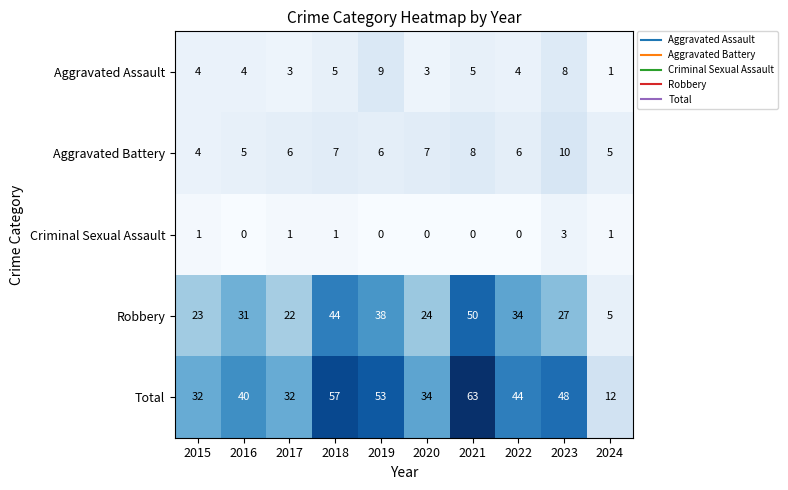

Is it true that Total equals 32 at 2017?

True